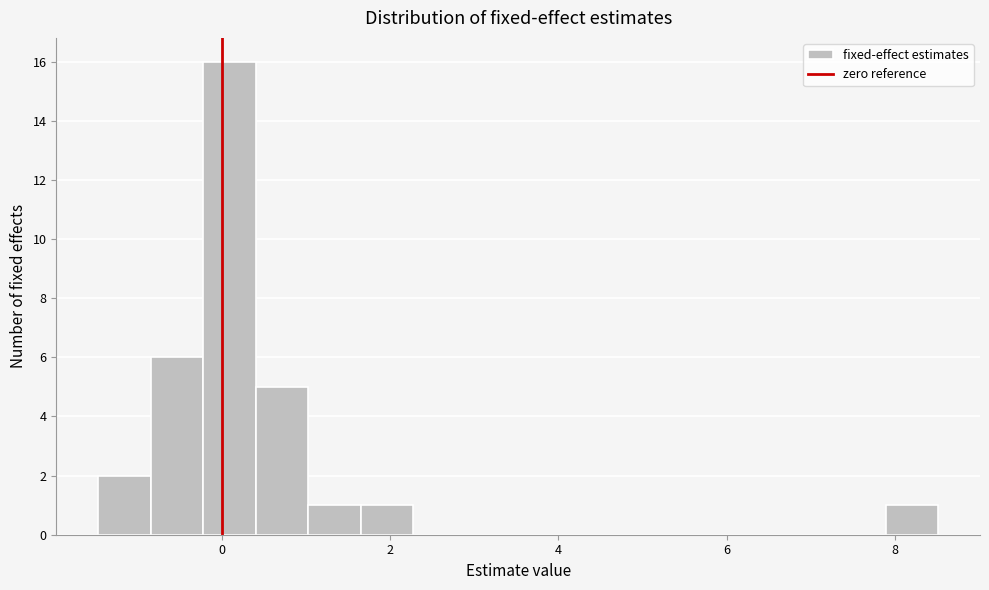

Around what value on the x-axis is the tallest bar? Give the approximate position of its centre, as read against the axis.

0.0